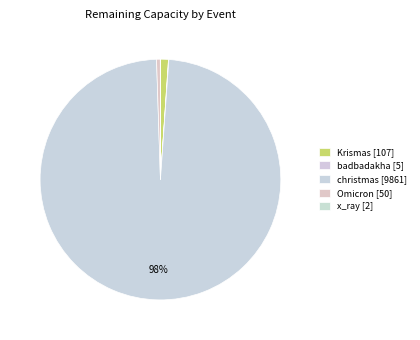

Which category has the biggest portion of the pie?

christmas